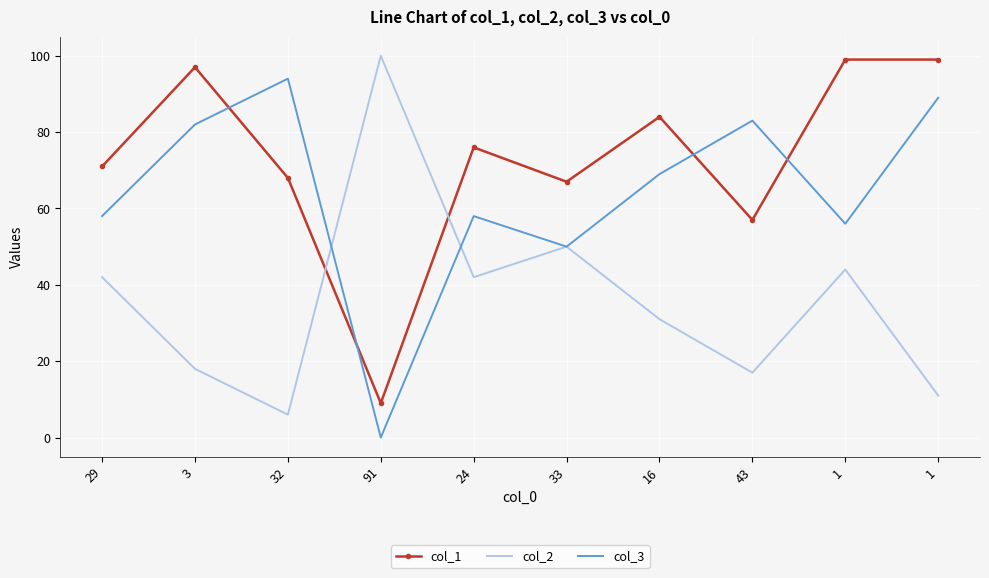

At which label does col_1 reach its peak?

1